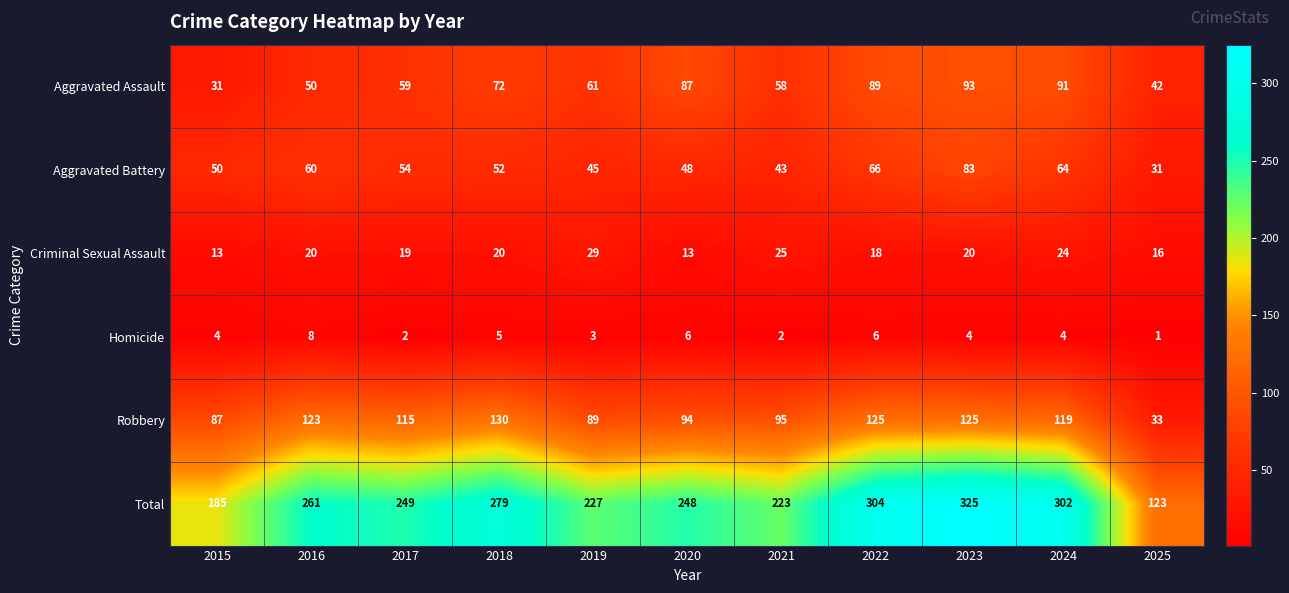

What is the approximate value of Robbery at 2024, to the nearest 5?

120